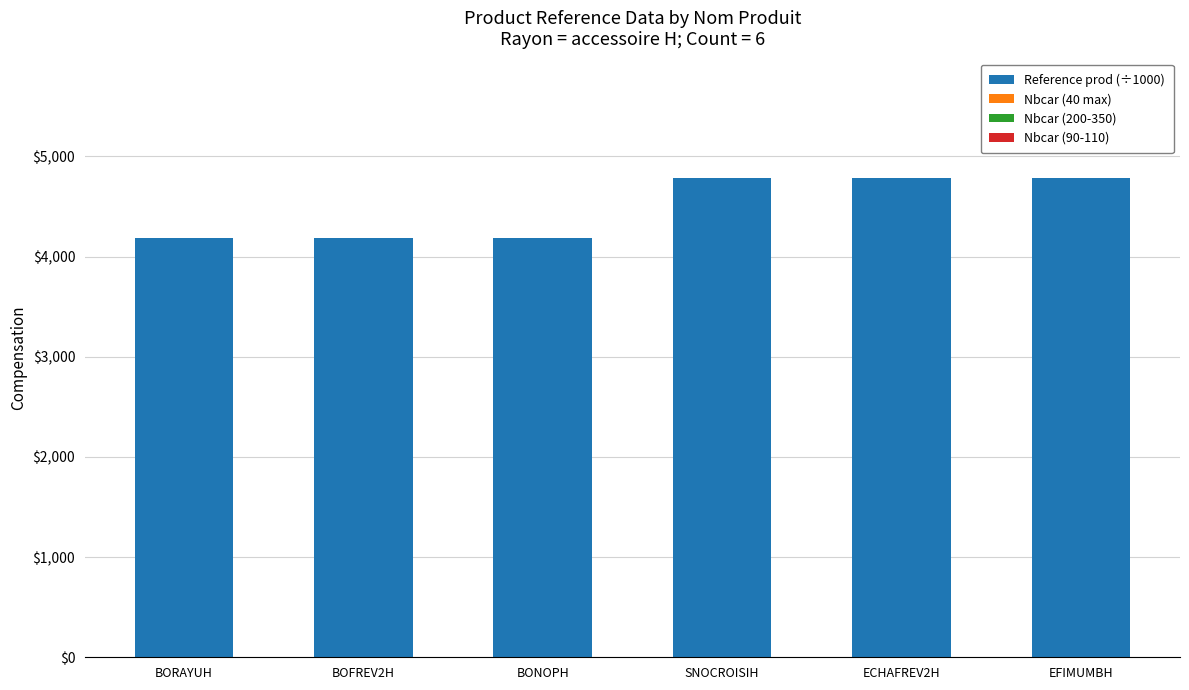

What position from the left is BORAYUH?

1